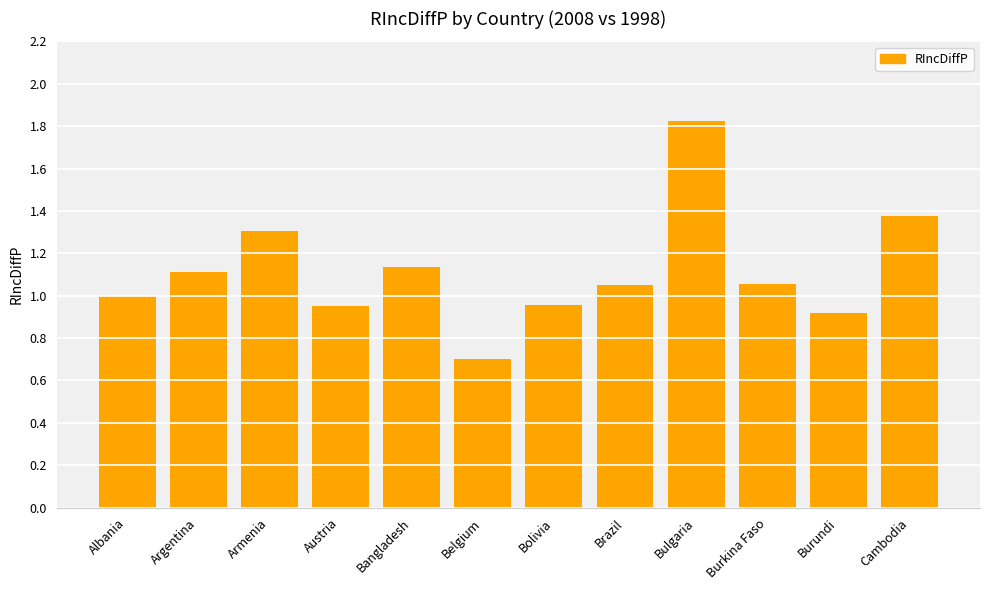

Are the bars grouped side by side (vs. stacked)?

No